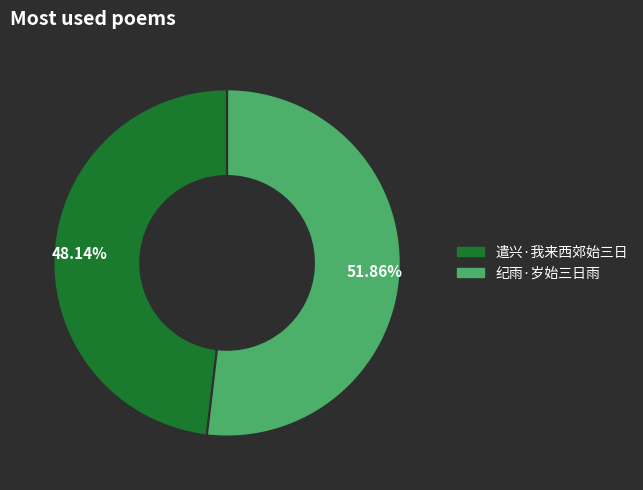

Approximately how many times larger is the value at 纪雨·岁始三日雨 compared to 遣兴·我来西郊始三日?

1.1